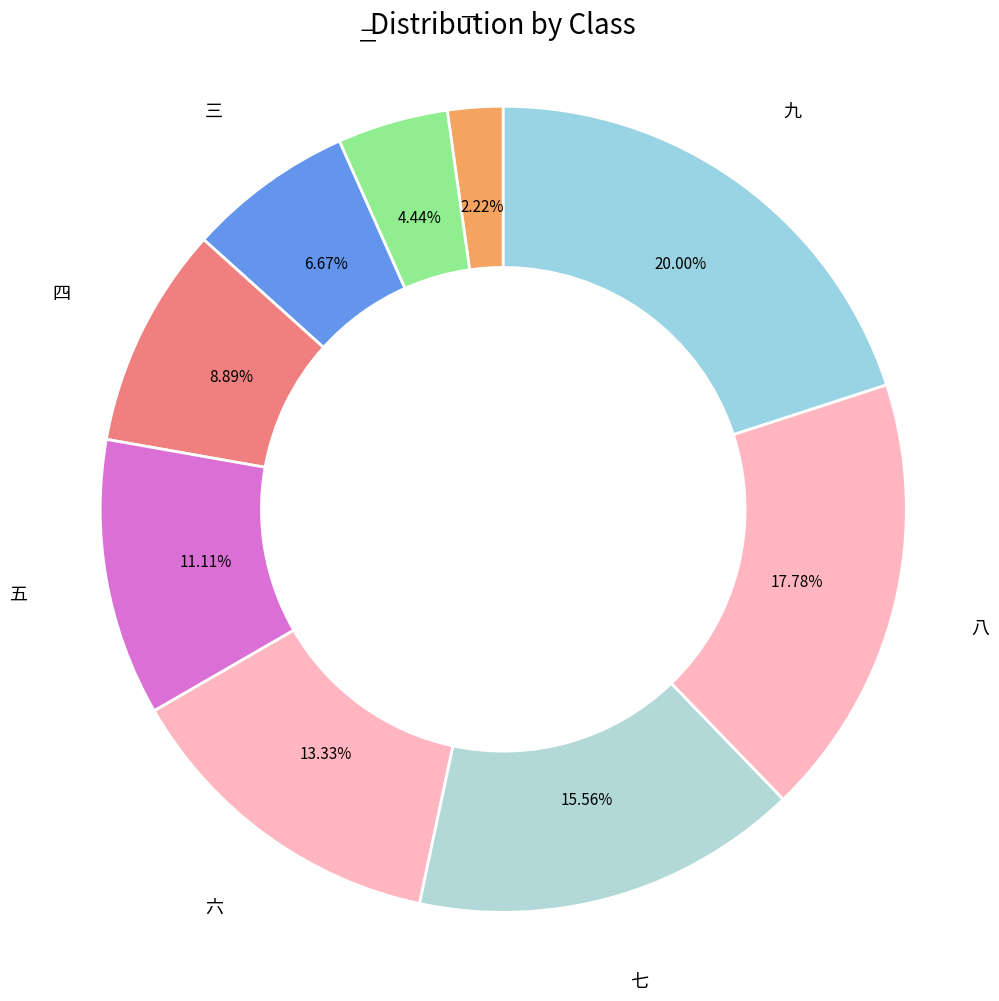

What percentage do 六 and 四 together represent?

22.2%